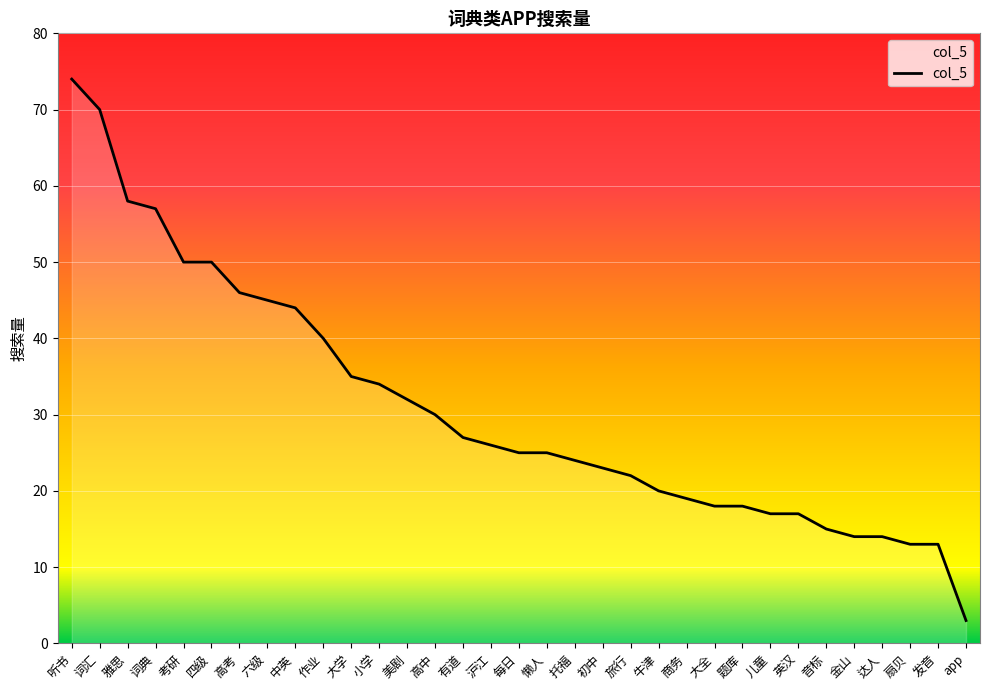

Is it true that the value at 托福 is 24?

True